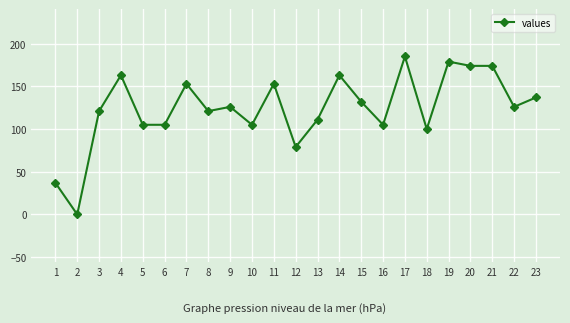

Which label corresponds to the largest value in the chart?

17